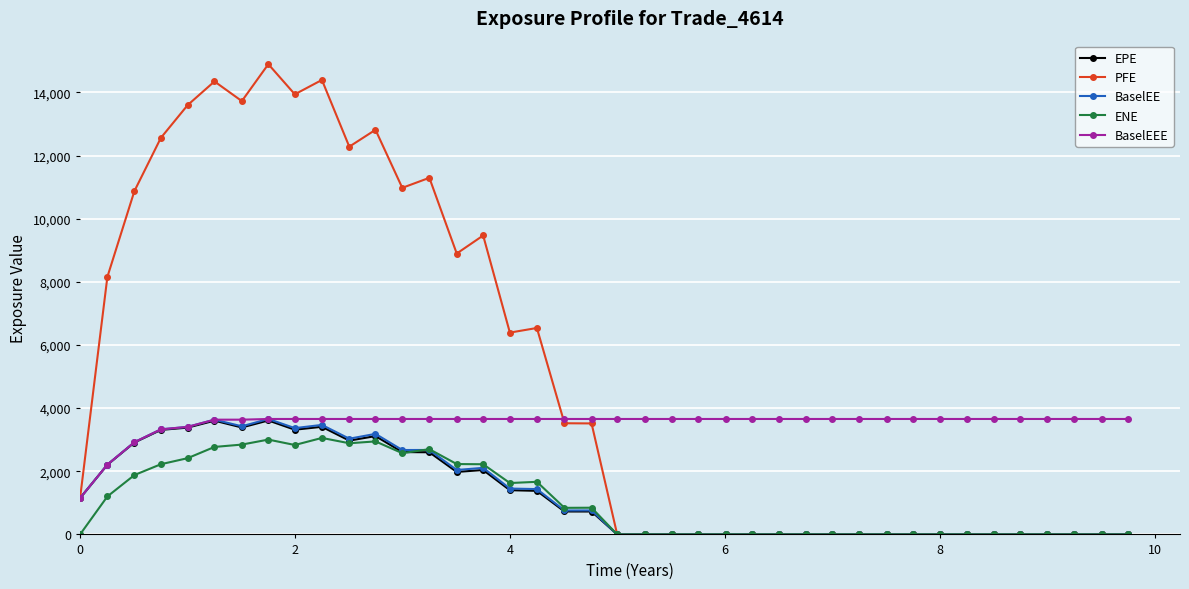

How many data points in BaselEEE are above 3656?

33